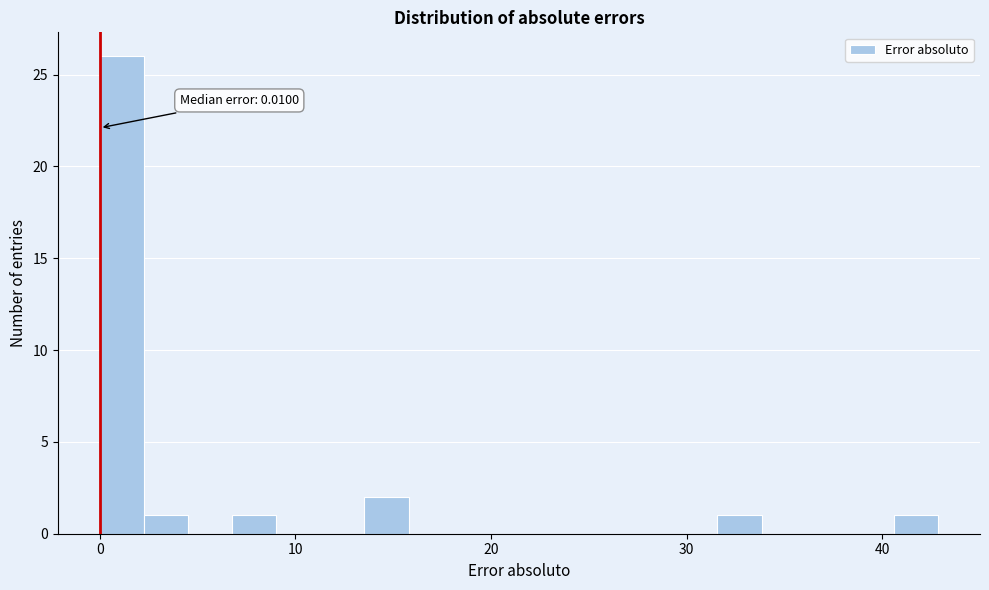

Read against the x-axis, roughly where is the centre of the tallest bar?

1